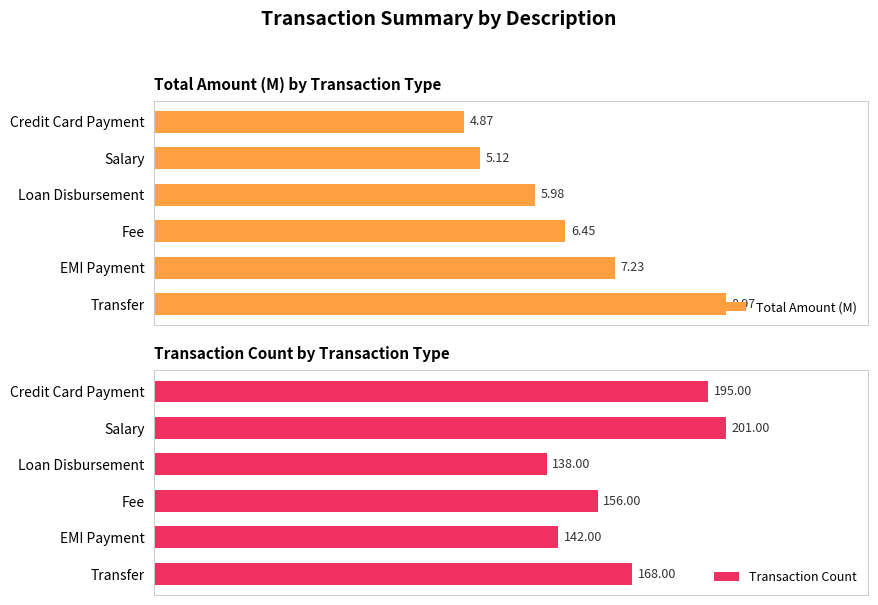

What is the sum of all Total Amount (M) values?

38.6